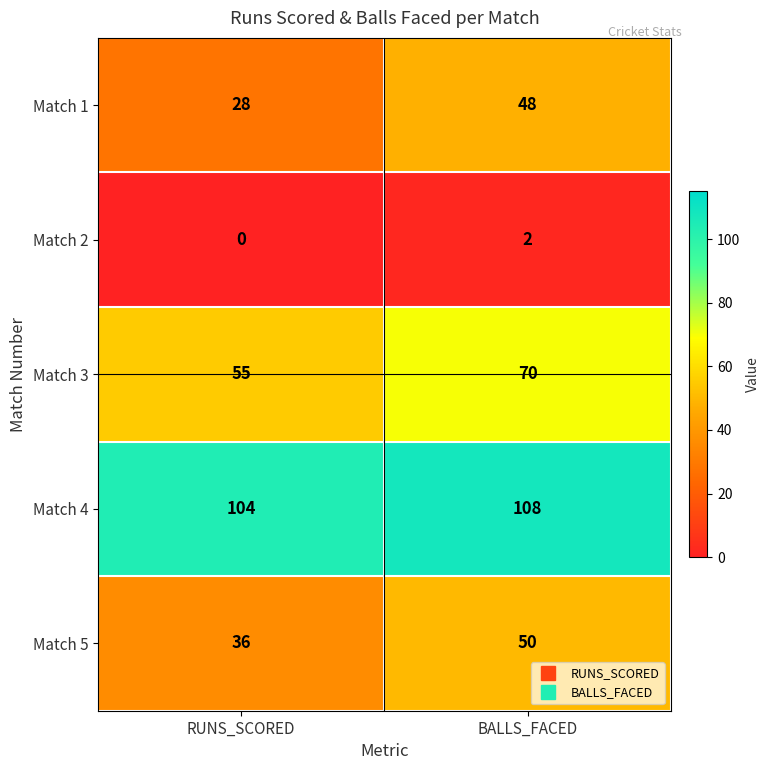

Reading left to right, what are all the values shown in this chart?

Match 1: RUNS_SCORED=28	BALLS_FACED=48
Match 2: RUNS_SCORED=0	BALLS_FACED=2
Match 3: RUNS_SCORED=55	BALLS_FACED=70
Match 4: RUNS_SCORED=104	BALLS_FACED=108
Match 5: RUNS_SCORED=36	BALLS_FACED=50